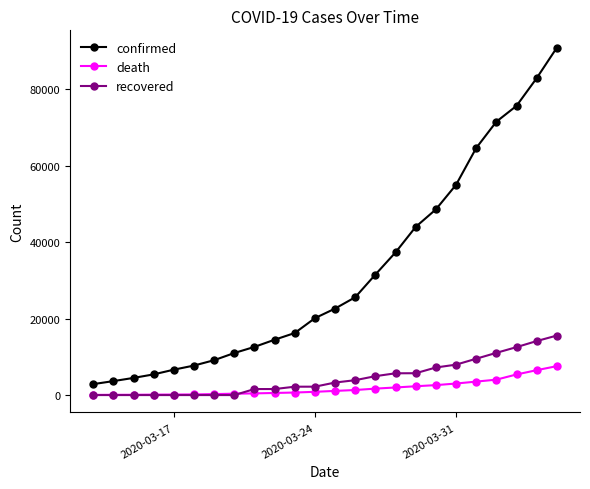

Which series has the largest total across all categories?

confirmed